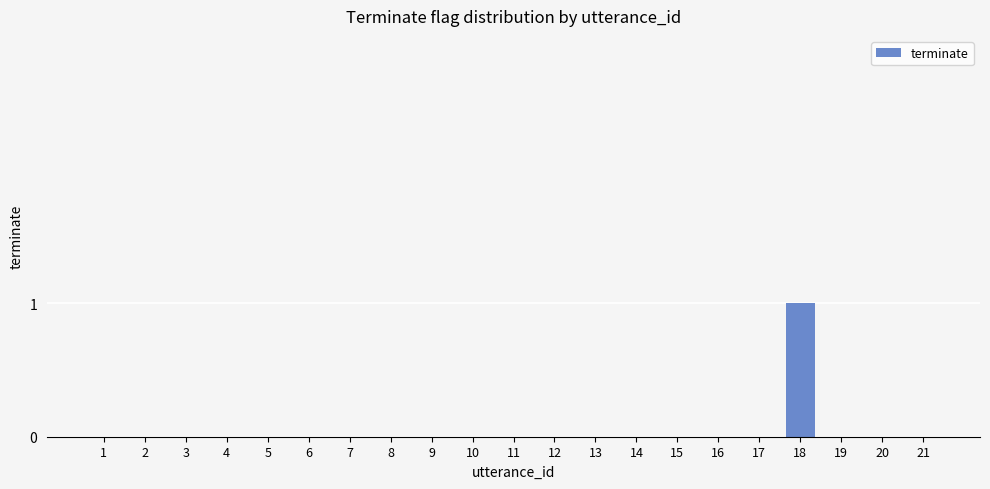

The value at 6 is -1. True or false?

False